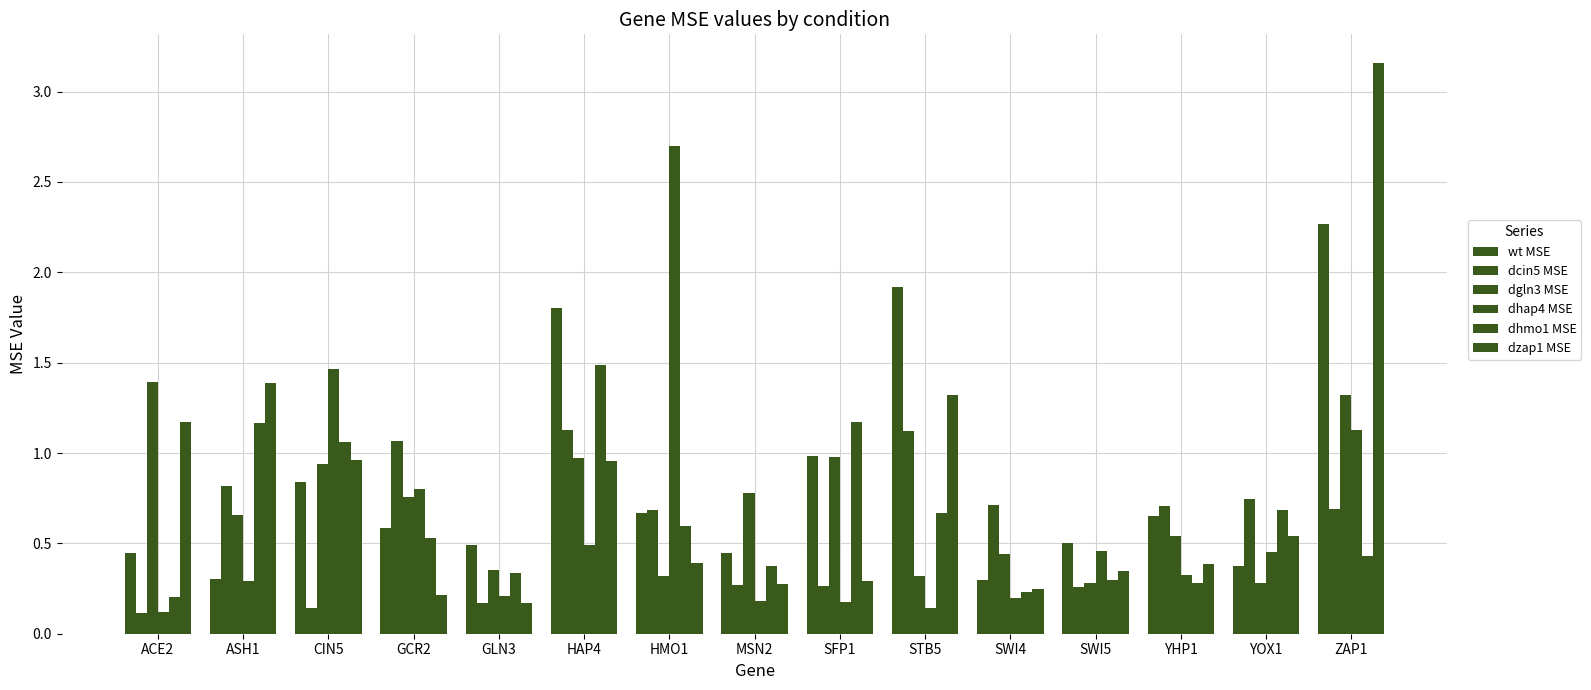

Does the chart contain stacked bars?

No